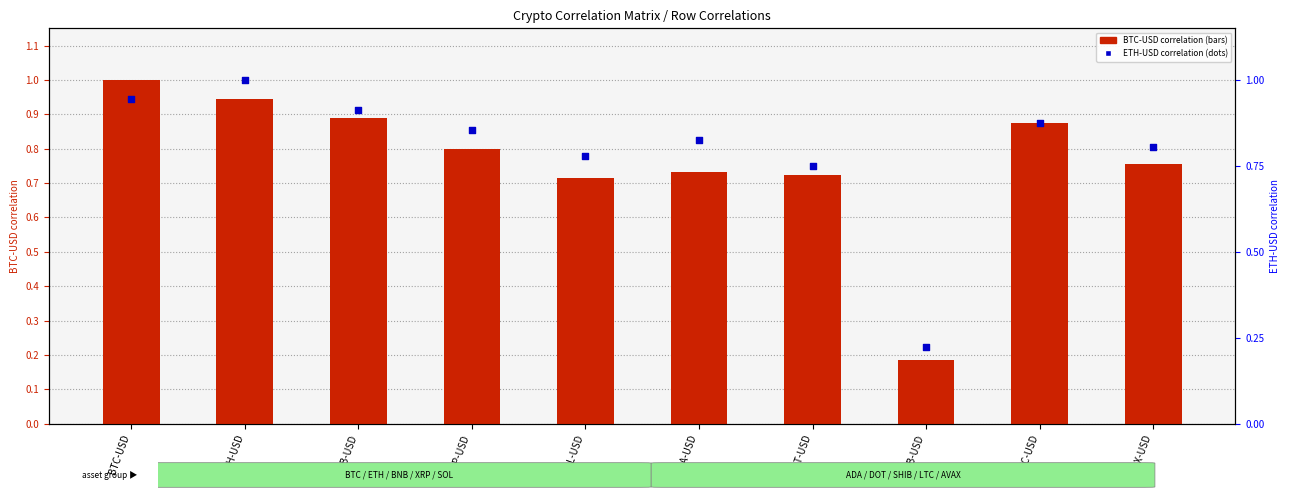

What is the total value across all series at ADA-USD?

1.6